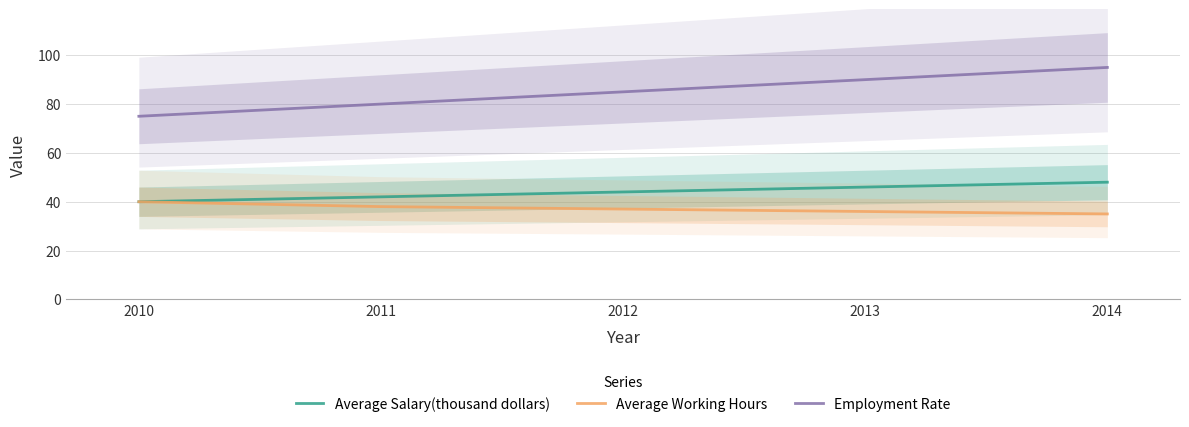

The Average Salary(thousand dollars) series shows 42 at 2011. True or false?

True